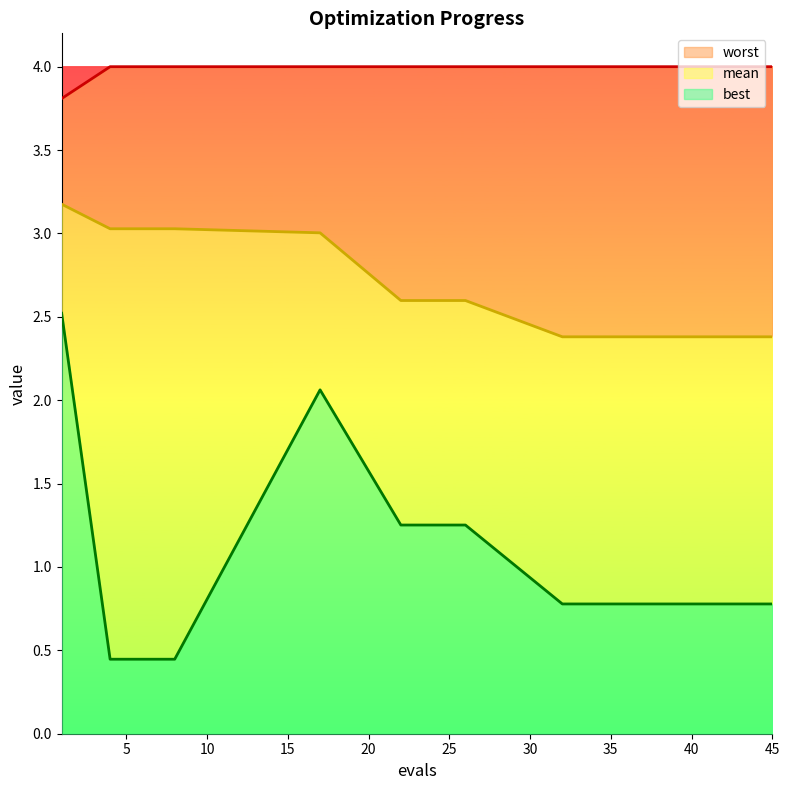

What is the lowest value of the mean series?

2.4